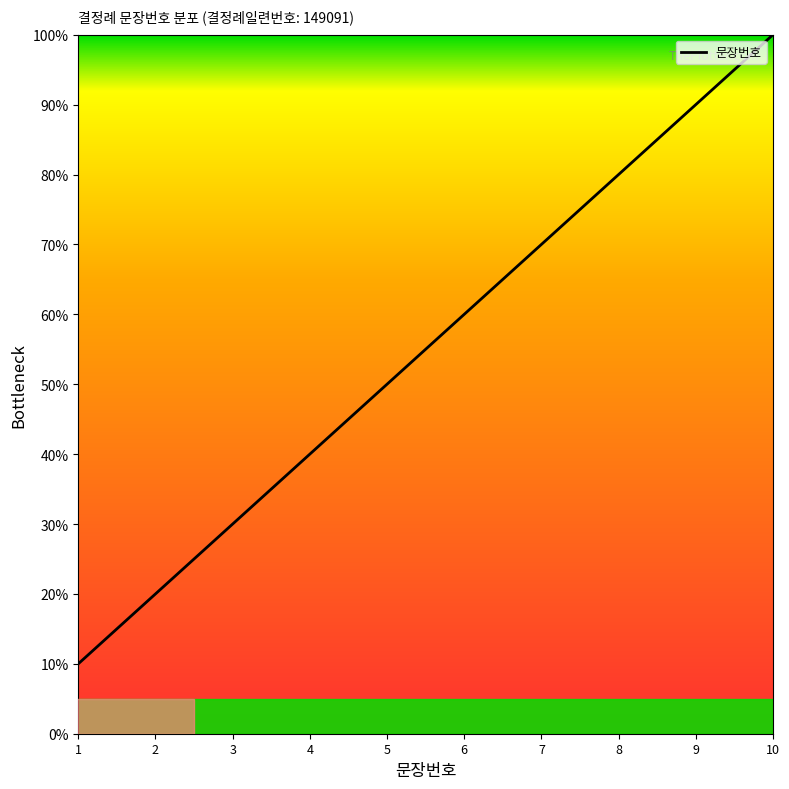

Is it true that the value at 4 is 40?

True